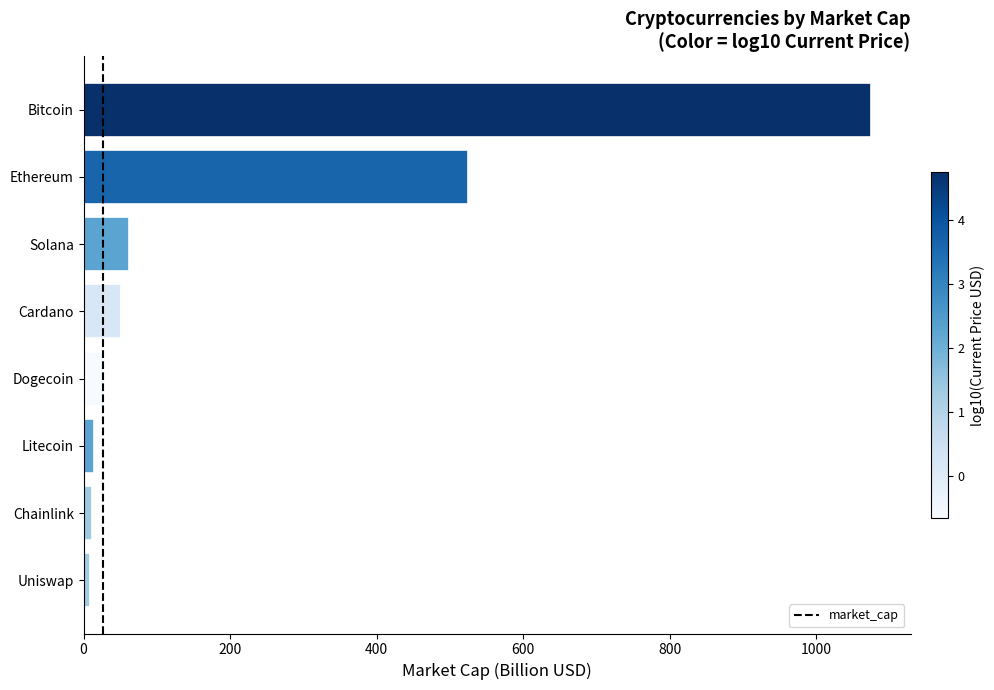

Which has a higher value, Bitcoin or Uniswap?

Bitcoin